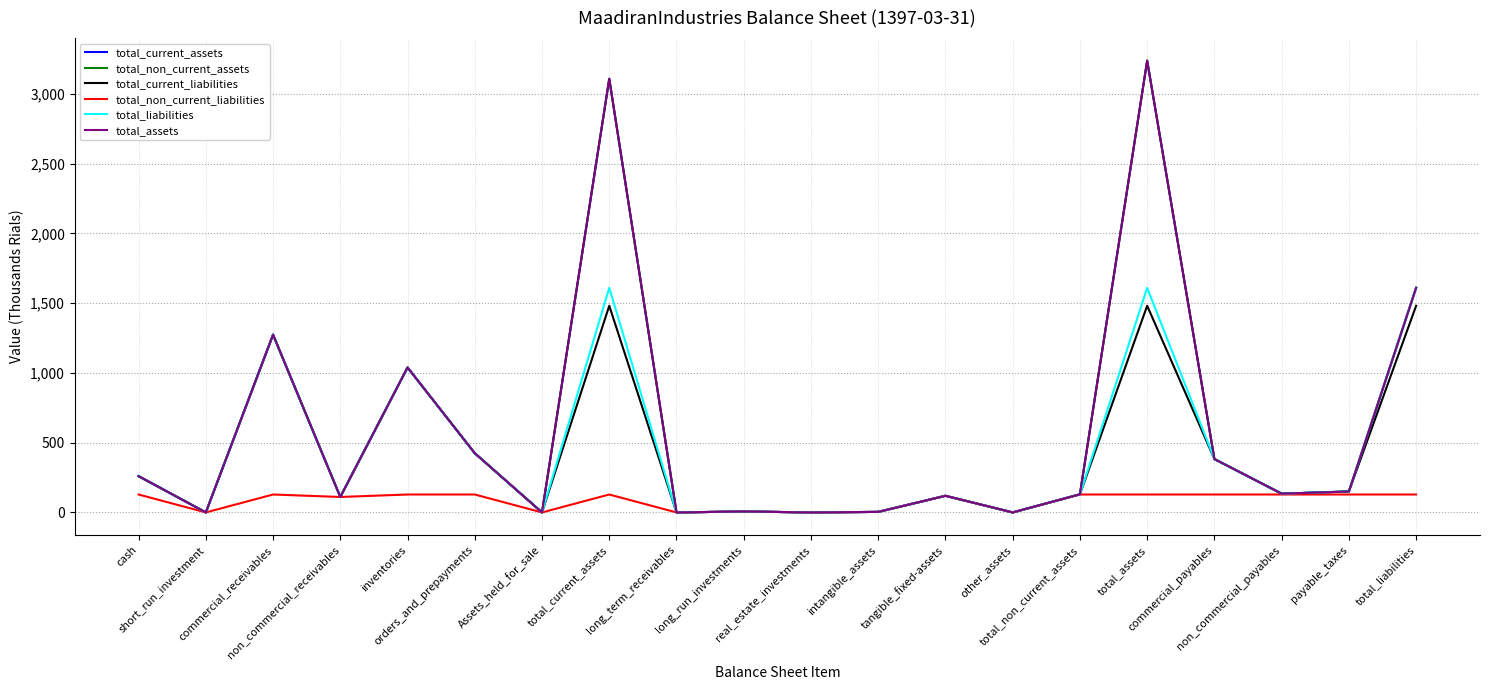

In total_assets, how many points are higher than both neighbors (excluding endpoints)?

6